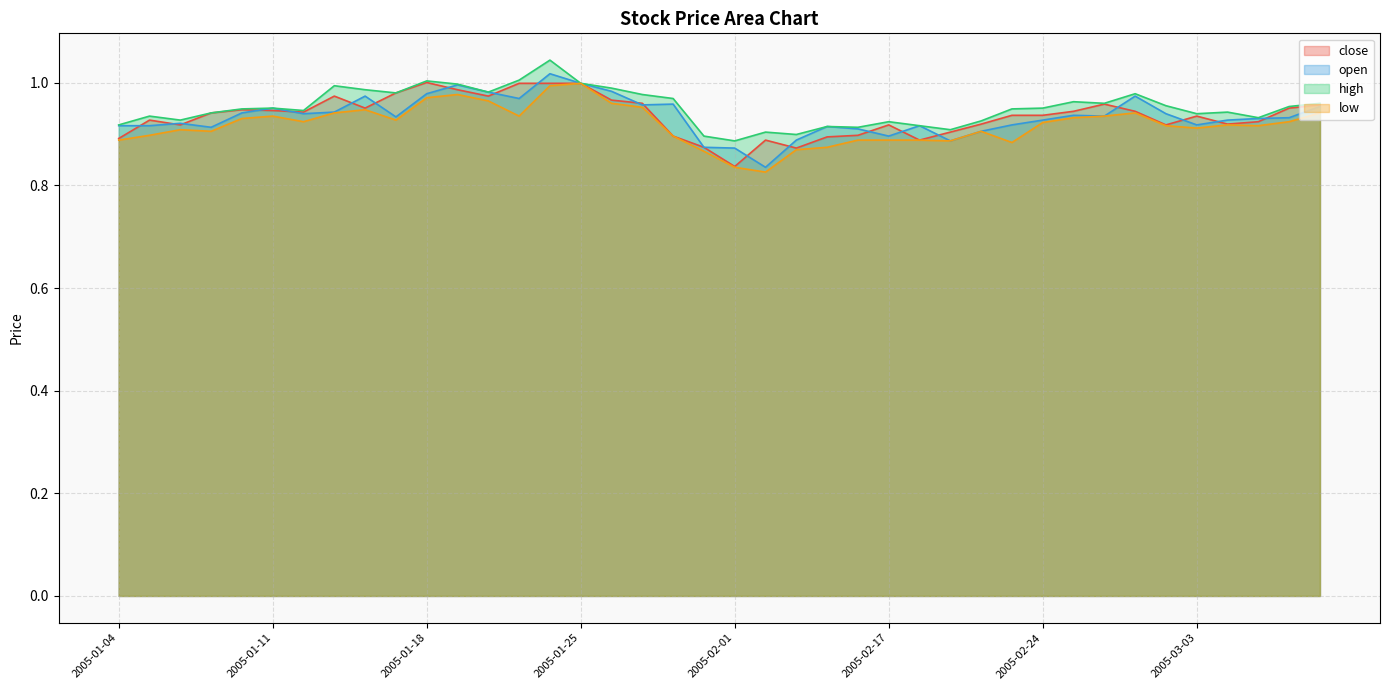

Does the chart display data point markers on the line(s)?

No